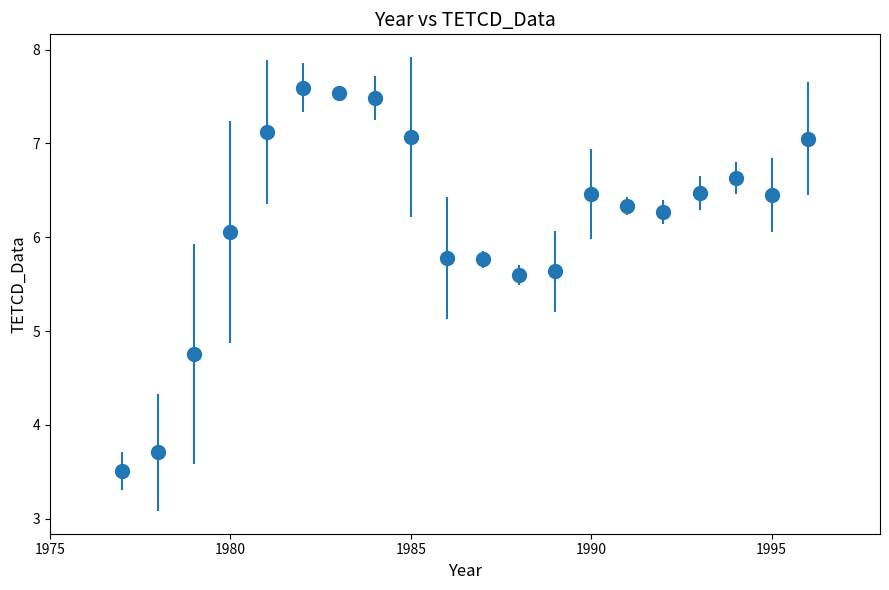

What is the difference between the maximum and second lowest values?

3.9